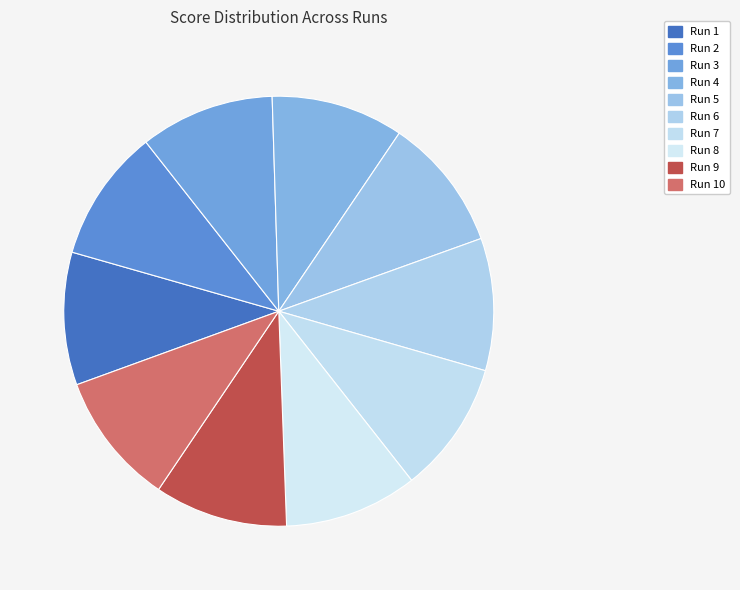

How many segments does this pie chart have?

10